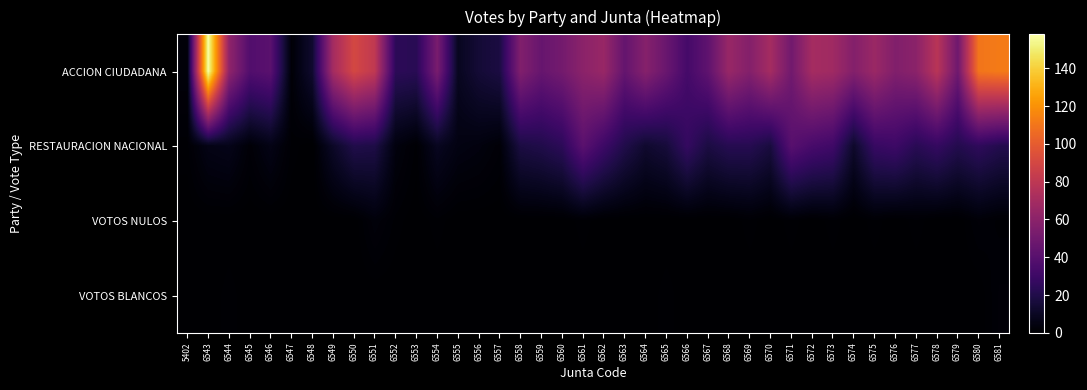

Count the number of data series in this chart.

4